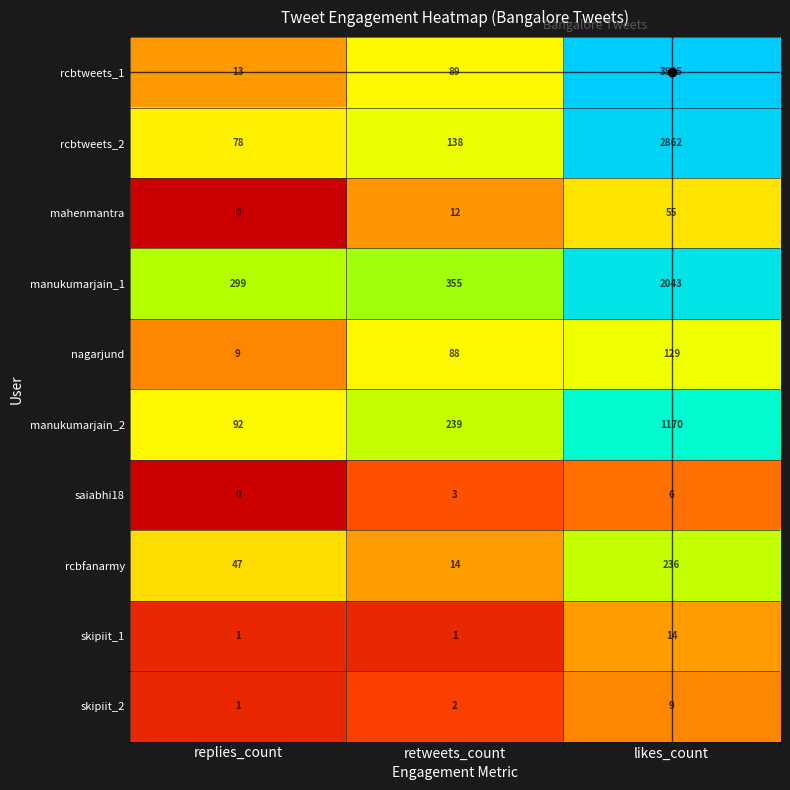

Which series changed the most between replies_count and likes_count?

rcbtweets_1